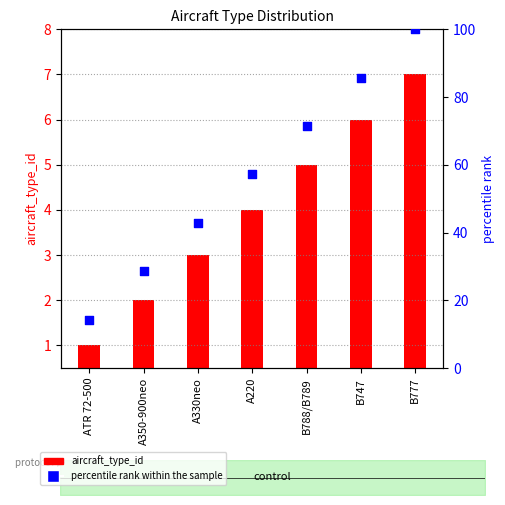

Which series contains the lowest Y value?

aircraft_type_id